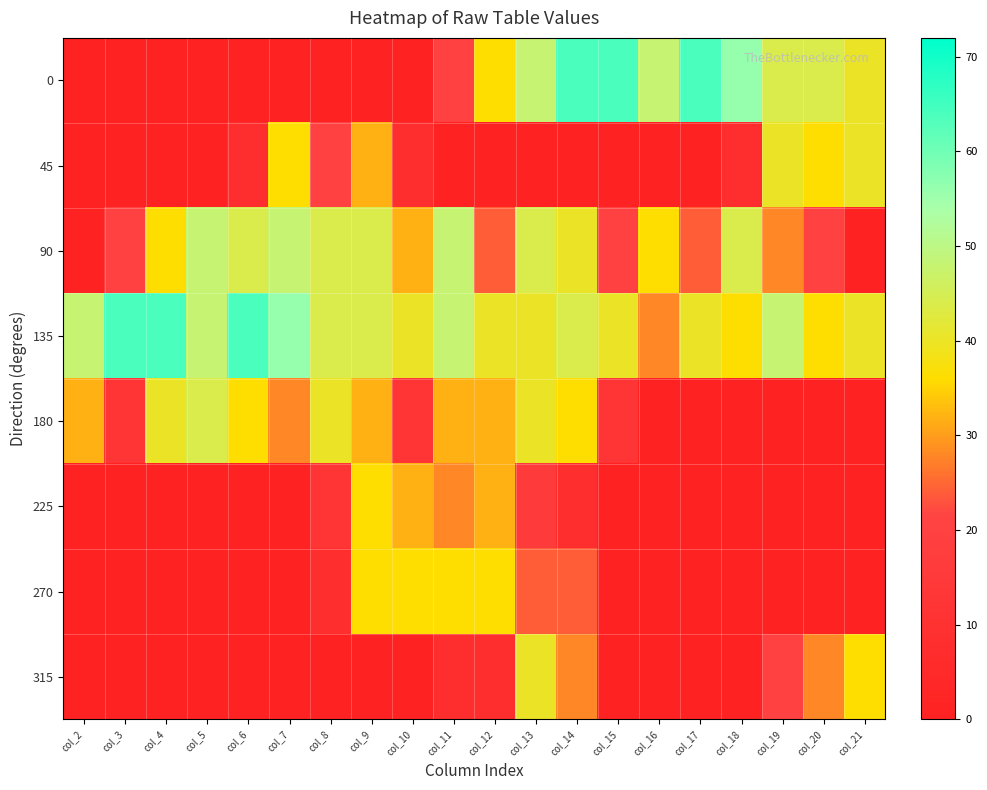

Reading left to right, what are all the values shown in this chart?

0: col_2=0	col_3=0	col_4=0	col_5=0	col_6=0	col_7=0	col_8=0	col_9=0	col_10=0	col_11=20	col_12=36	col_13=48	col_14=64	col_15=64	col_16=48	col_17=64	col_18=56	col_19=44	col_20=44	col_21=40
45: col_2=0	col_3=0	col_4=0	col_5=0	col_6=8	col_7=36	col_8=20	col_9=32	col_10=8	col_11=0	col_12=0	col_13=0	col_14=0	col_15=0	col_16=0	col_17=0	col_18=8	col_19=40	col_20=36	col_21=40
90: col_2=0	col_3=20	col_4=36	col_5=48	col_6=44	col_7=48	col_8=44	col_9=44	col_10=32	col_11=48	col_12=24	col_13=44	col_14=40	col_15=20	col_16=36	col_17=24	col_18=44	col_19=28	col_20=20	col_21=0
135: col_2=48	col_3=64	col_4=64	col_5=48	col_6=64	col_7=56	col_8=44	col_9=44	col_10=40	col_11=48	col_12=40	col_13=40	col_14=44	col_15=40	col_16=28	col_17=40	col_18=36	col_19=48	col_20=36	col_21=40
180: col_2=32	col_3=12	col_4=40	col_5=44	col_6=36	col_7=28	col_8=40	col_9=32	col_10=12	col_11=32	col_12=32	col_13=40	col_14=36	col_15=12	col_16=0	col_17=0	col_18=0	col_19=0	col_20=0	col_21=0
225: col_2=0	col_3=0	col_4=0	col_5=0	col_6=0	col_7=0	col_8=12	col_9=36	col_10=32	col_11=28	col_12=32	col_13=16	col_14=8	col_15=0	col_16=0	col_17=0	col_18=0	col_19=0	col_20=0	col_21=0
270: col_2=0	col_3=0	col_4=0	col_5=0	col_6=0	col_7=0	col_8=8	col_9=36	col_10=36	col_11=36	col_12=36	col_13=24	col_14=24	col_15=0	col_16=0	col_17=0	col_18=0	col_19=0	col_20=0	col_21=0
315: col_2=0	col_3=0	col_4=0	col_5=0	col_6=0	col_7=0	col_8=0	col_9=0	col_10=0	col_11=8	col_12=8	col_13=40	col_14=28	col_15=0	col_16=0	col_17=0	col_18=0	col_19=20	col_20=28	col_21=36